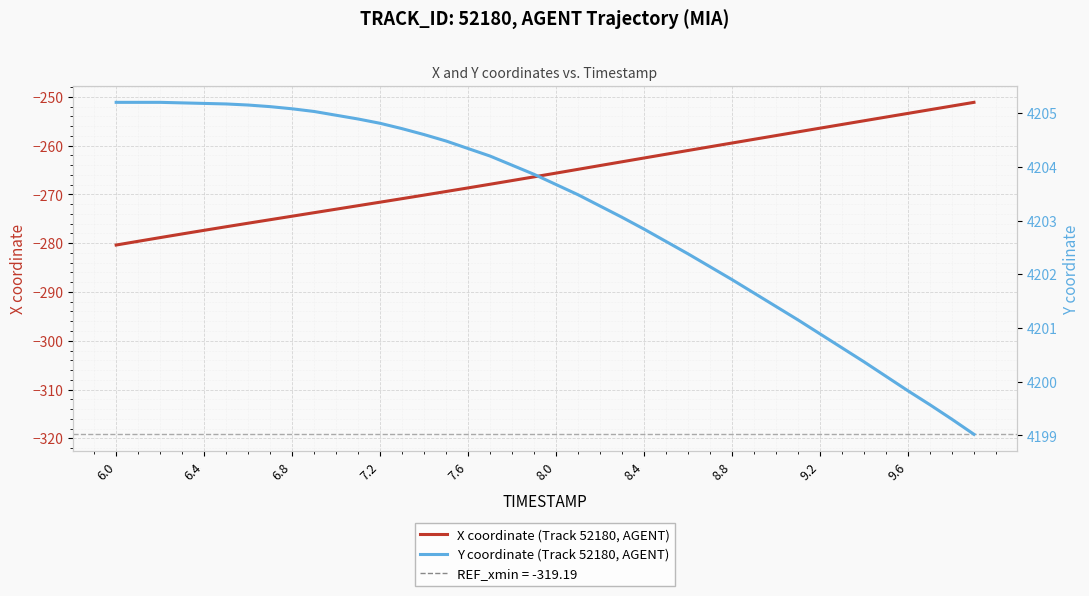

How many data points in Y coordinate (Track 52180, AGENT) are less than 4203?

16